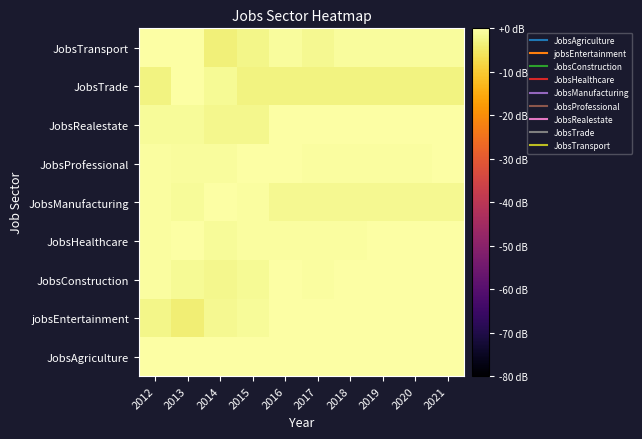

Which has a higher value, 2015 or 2019?

2015